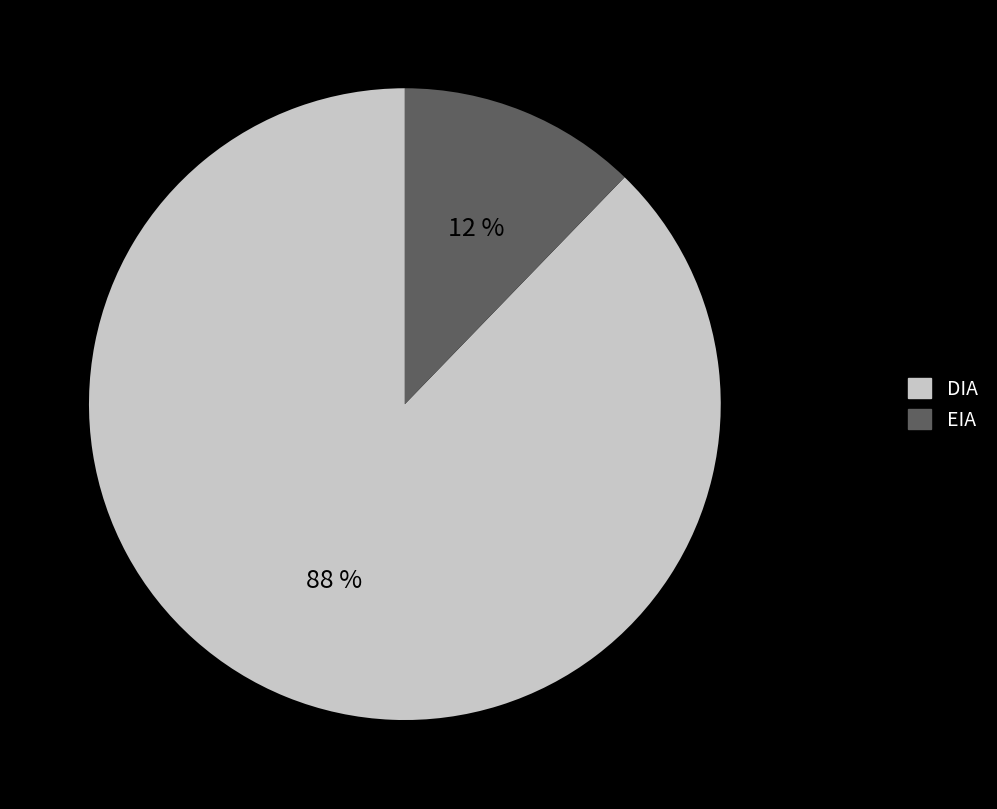

True or false: DIA accounts for 99% of the total.

False